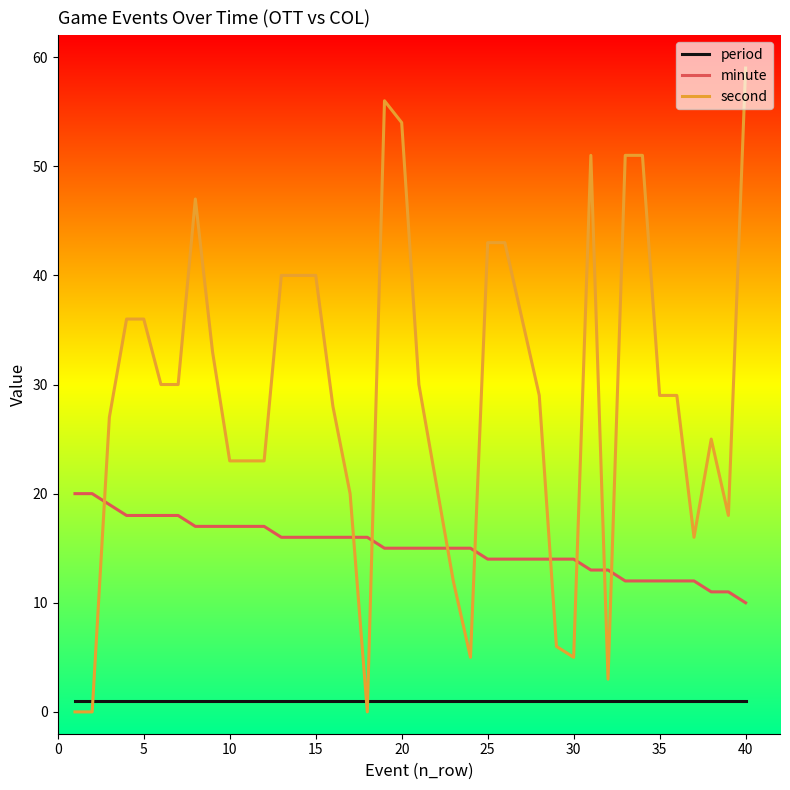

Count the number of categories in the chart.

40